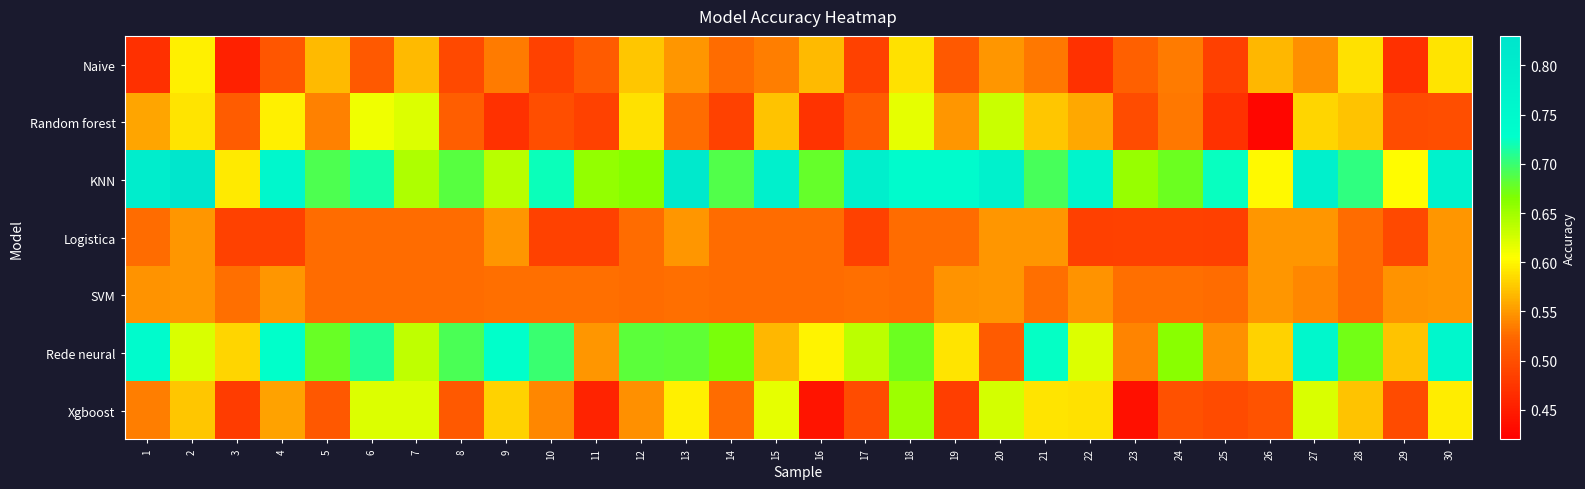

Between 14 and 25, which series saw the biggest shift?

Rede neural